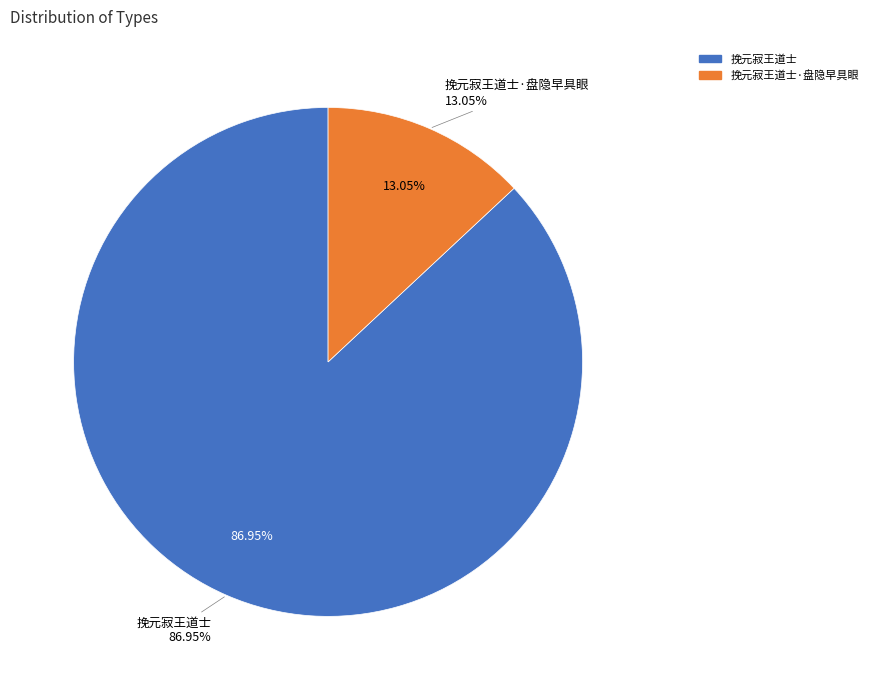

Which slice represents more than half of the pie?

挽元寂王道士